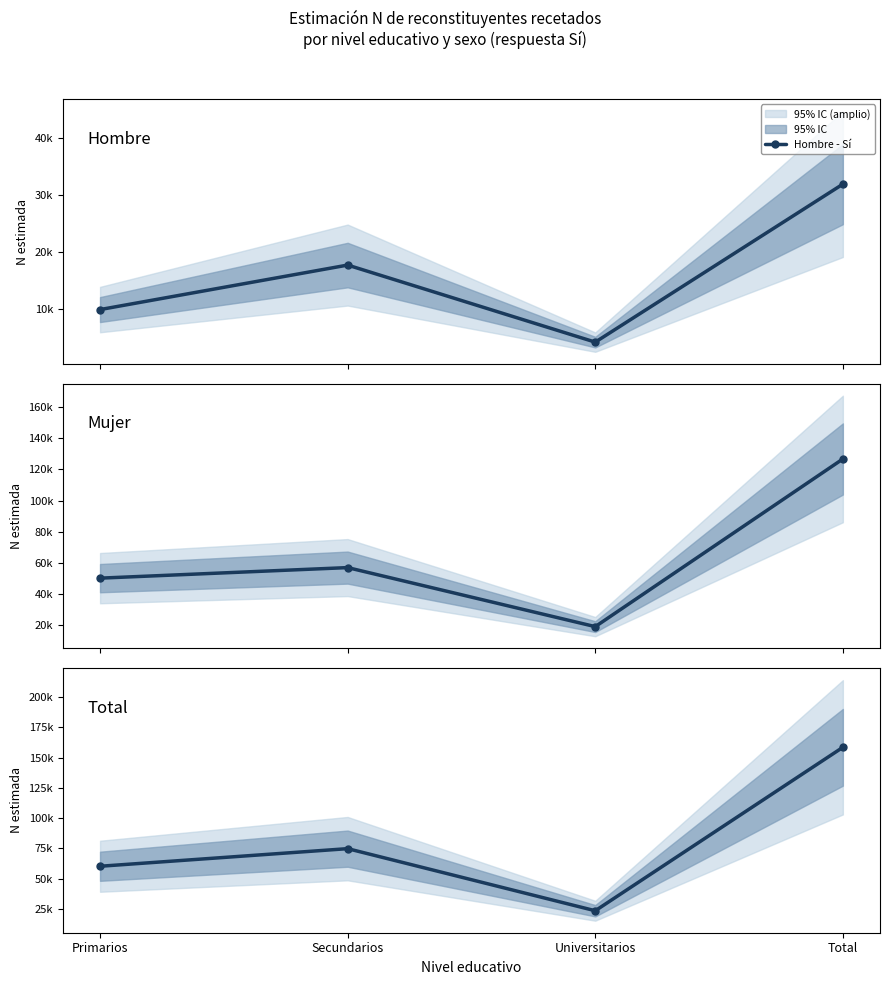

Between Primarios and Secundarios, which is larger?

Secundarios